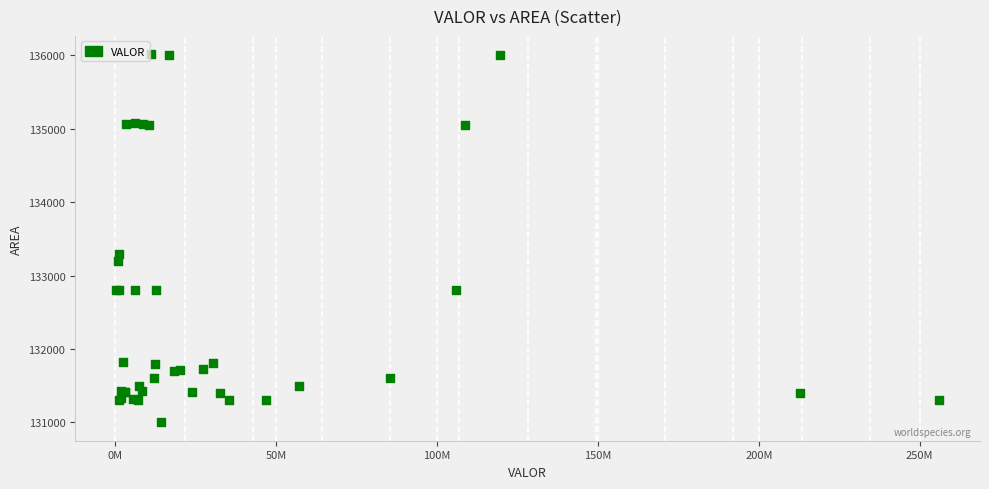

What Y value in the scatter plot is closest to 133507?

133300